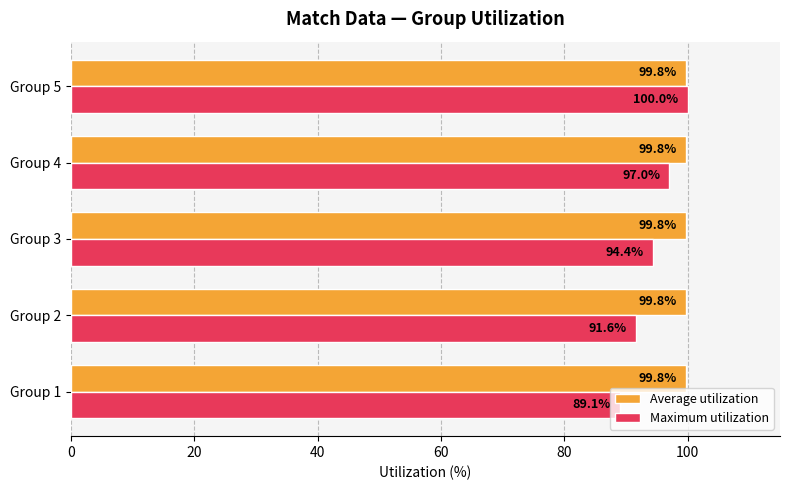

The value of Maximum utilization at Group 5 is 100.0. True or false?

True